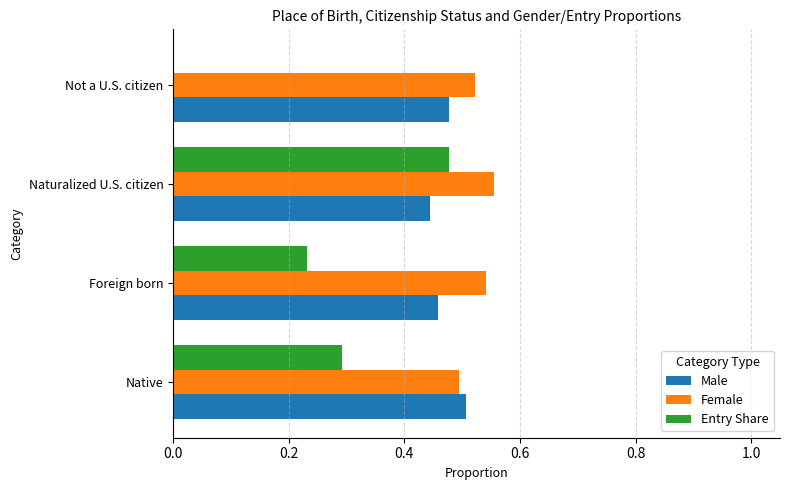

Is the value of Male at Foreign born greater than the value of Female at Naturalized U.S. citizen?

No